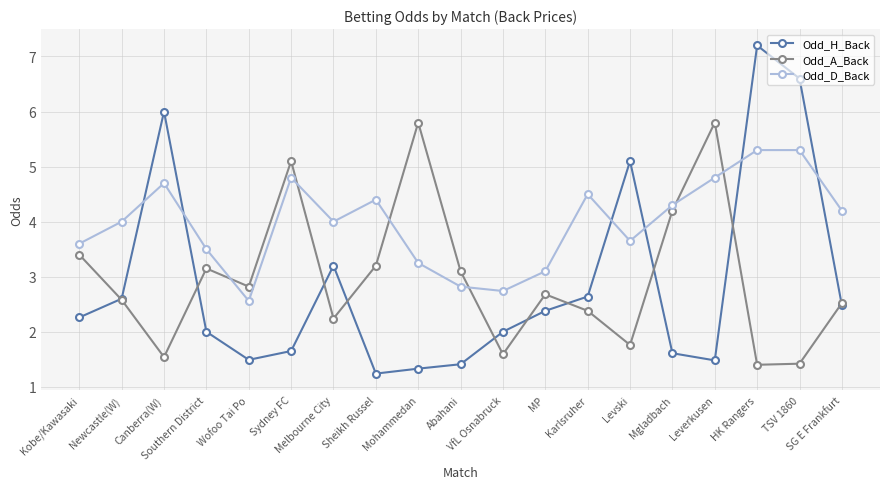

Read the Odd_H_Back value at Abahani.

1.4